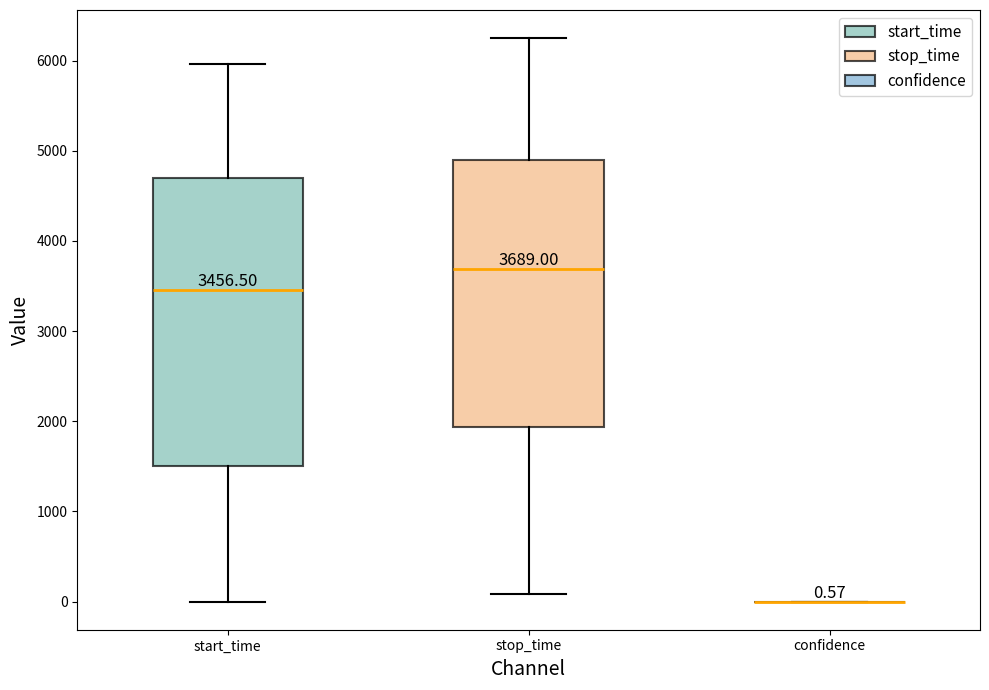

Which box is the tallest, from its lower edge to its upper edge?

start_time